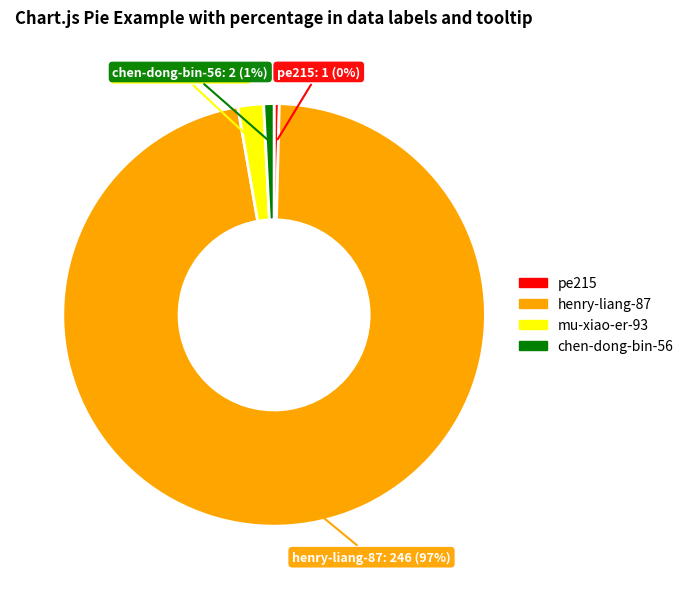

To the nearest percent, what portion does henry-liang-87 represent?

97%